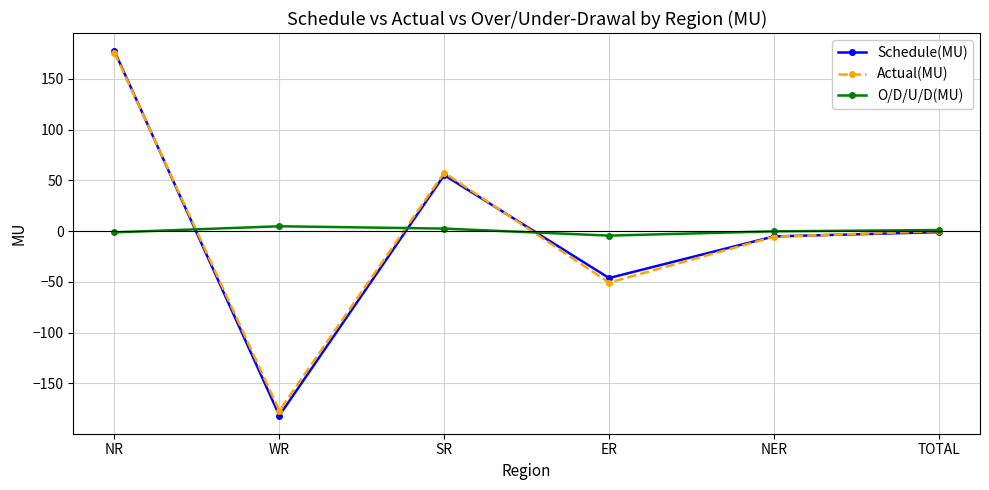

Is it true that Actual(MU) equals -5.6 at NER?

True